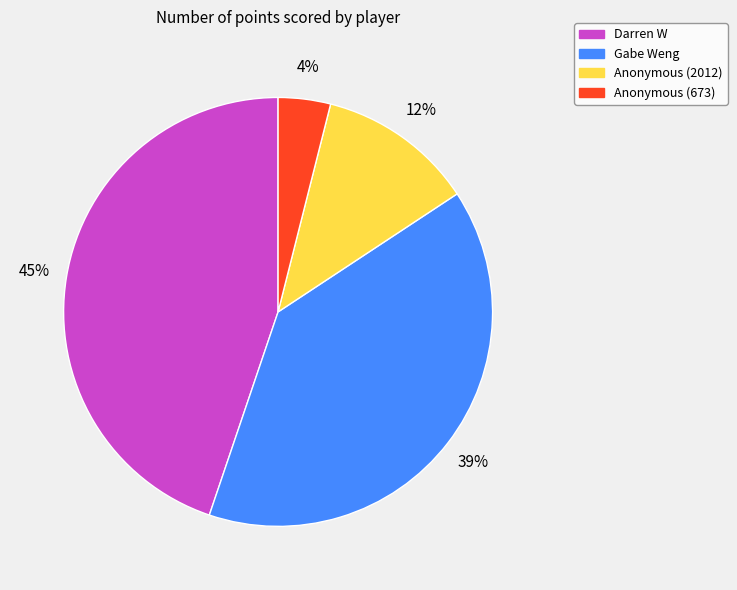

Which slice is the smallest?

Anonymous (673)